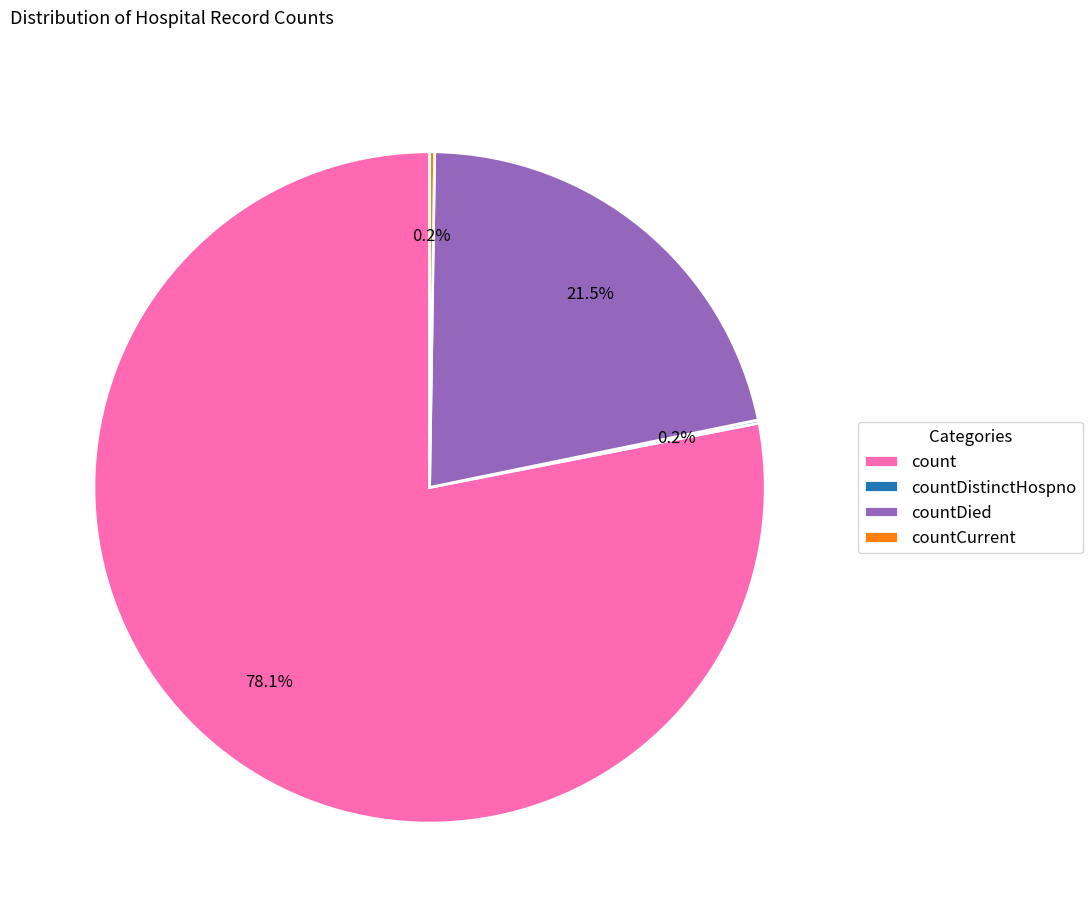

What is the largest slice in the pie chart?

count